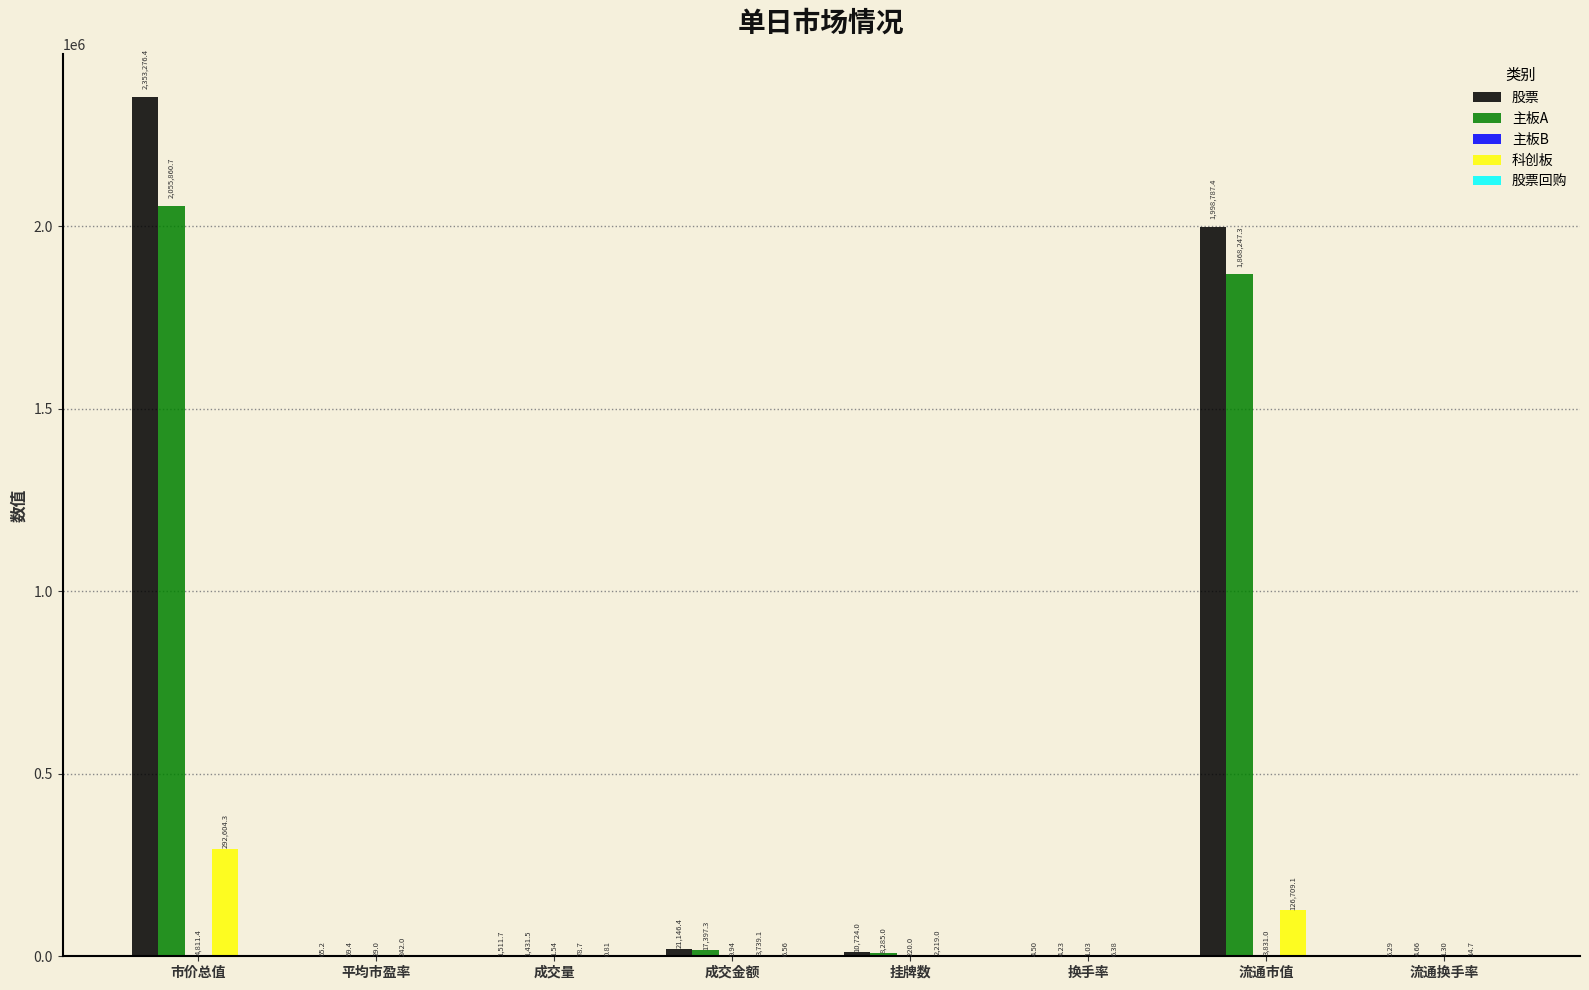

How many groups of bars are there?

8